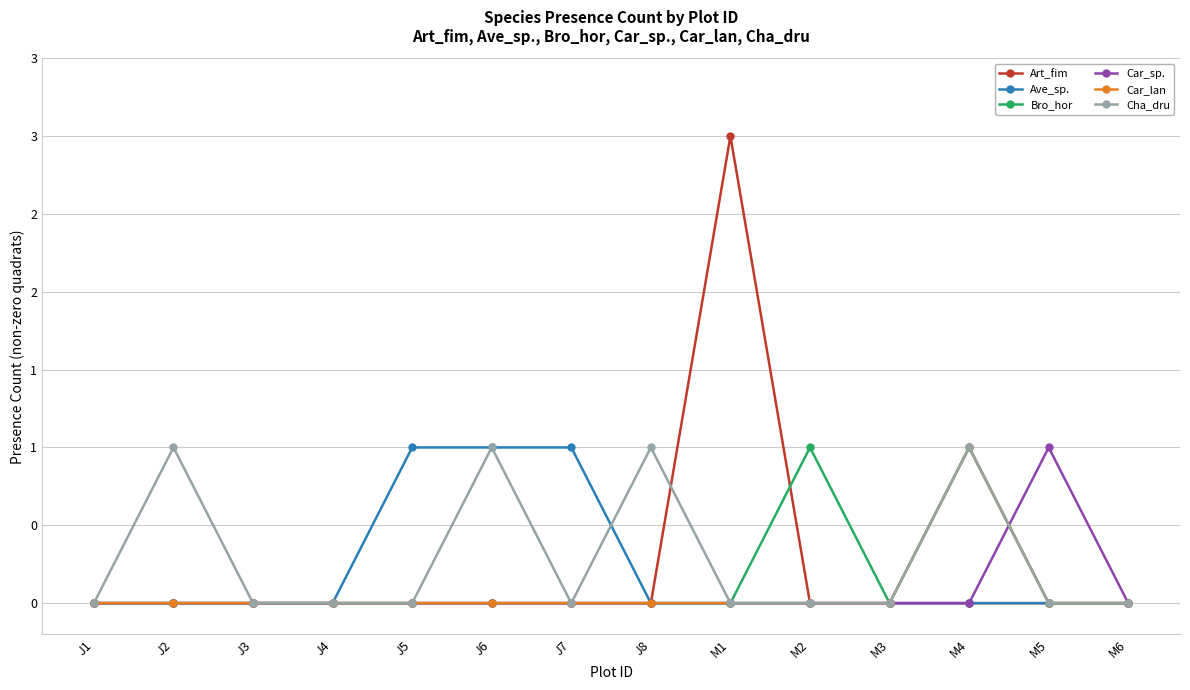

Which series has the largest total across all categories?

Cha_dru